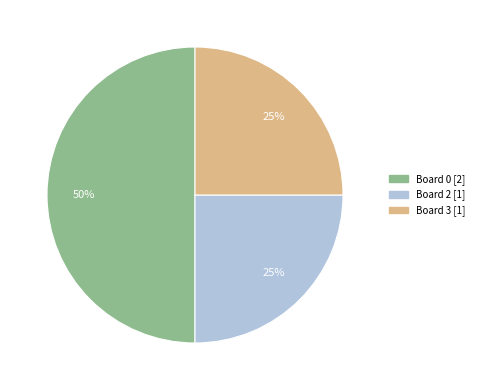

Count the number of slices in the pie.

3